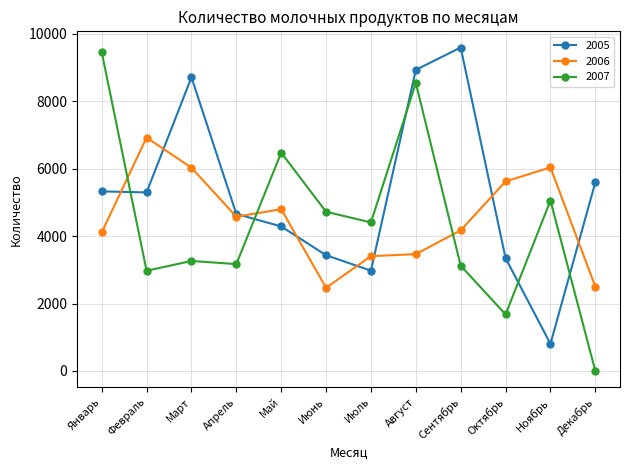

What is the value of the 2005 point at the 5th from the left?

4288